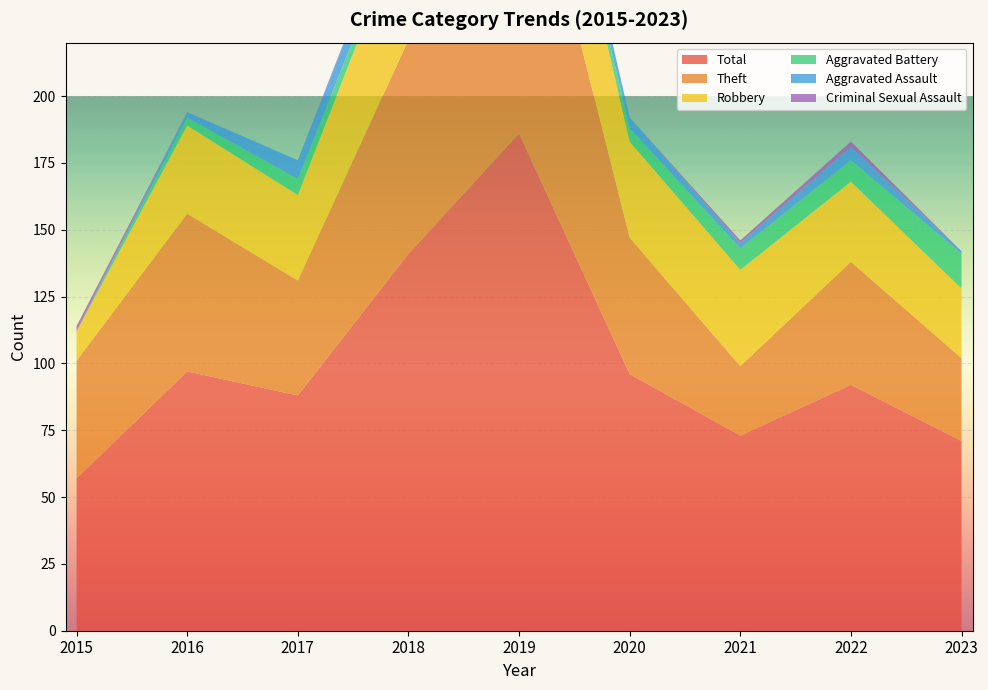

Reading right to left, transcribe all the data shown in this chart.

Robbery: 26	30	36	36	51	48	32	33	11
Theft: 31	46	26	51	125	80	43	59	44
Aggravated Assault: 1	5	2	4	5	8	7	2	0
Aggravated Battery: 13	8	8	5	3	4	6	3	0
Criminal Sexual Assault: 0	2	1	0	1	1	0	0	2
Total: 71	92	73	96	186	141	88	97	57